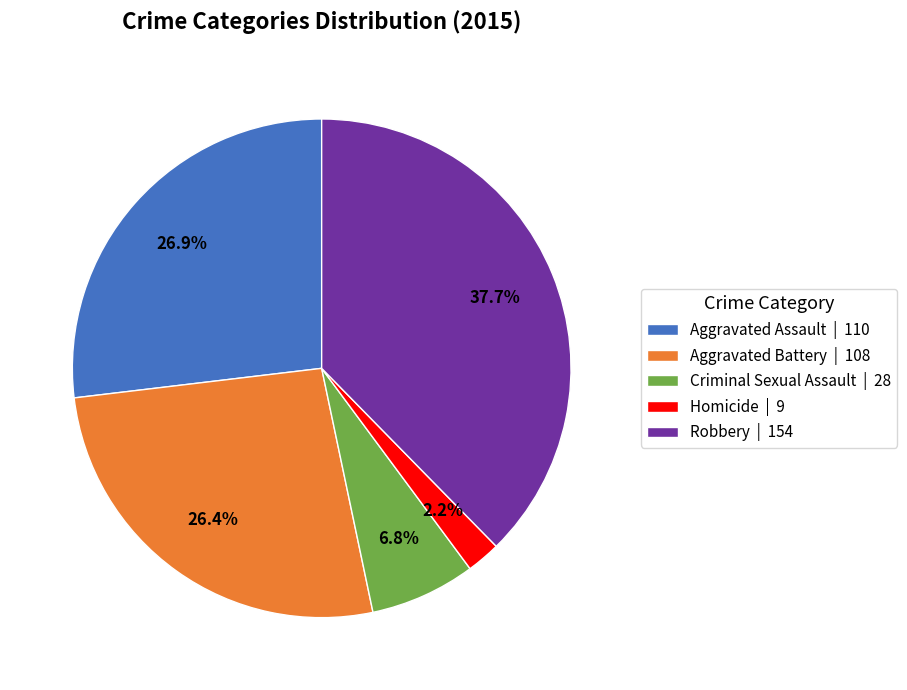

Combined, what portion of the pie is Aggravated Assault and Criminal Sexual Assault?

33.7%